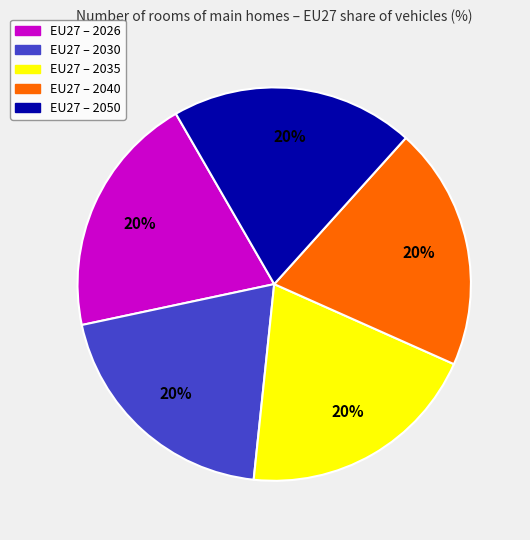

How many slices are in this pie chart?

5